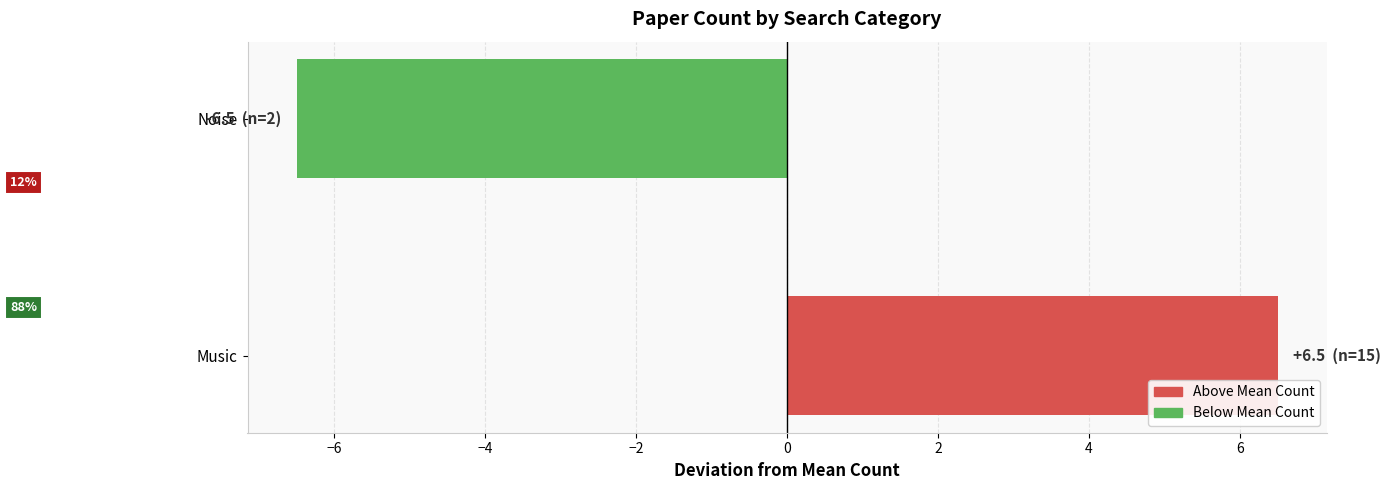

Between Music and Noise, which is larger?

Music